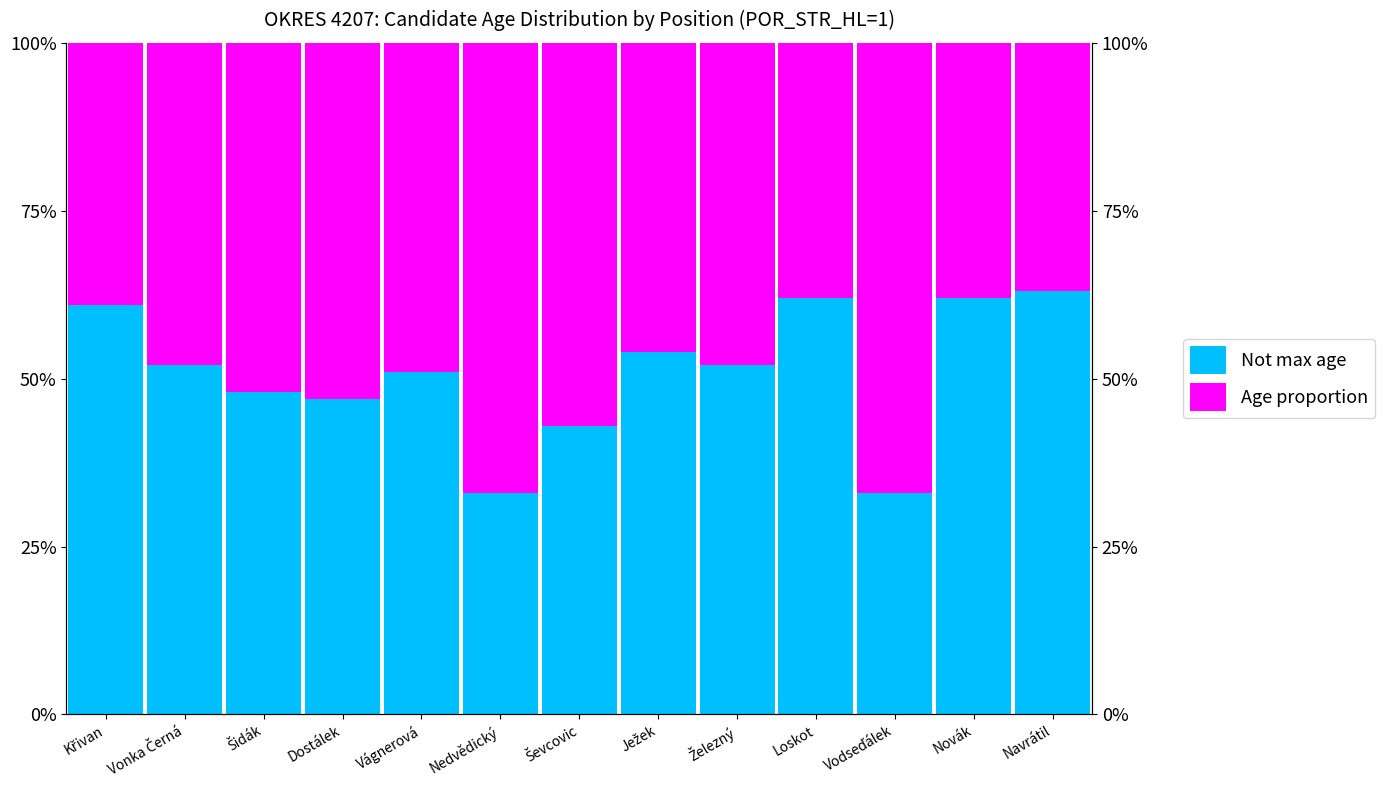

What is the greatest value displayed?

67.0